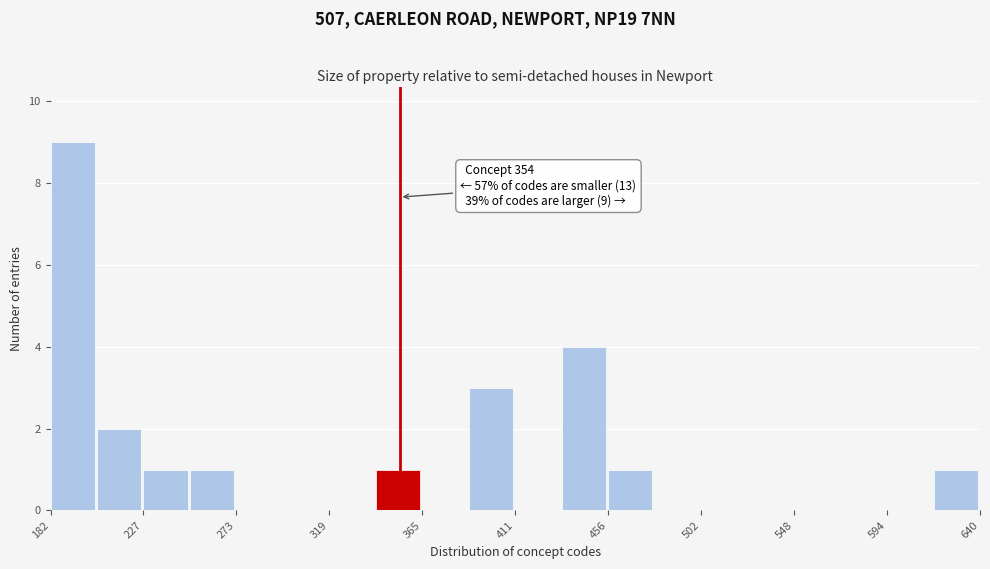

Which range on the x-axis has the tallest bar?

180 to 205